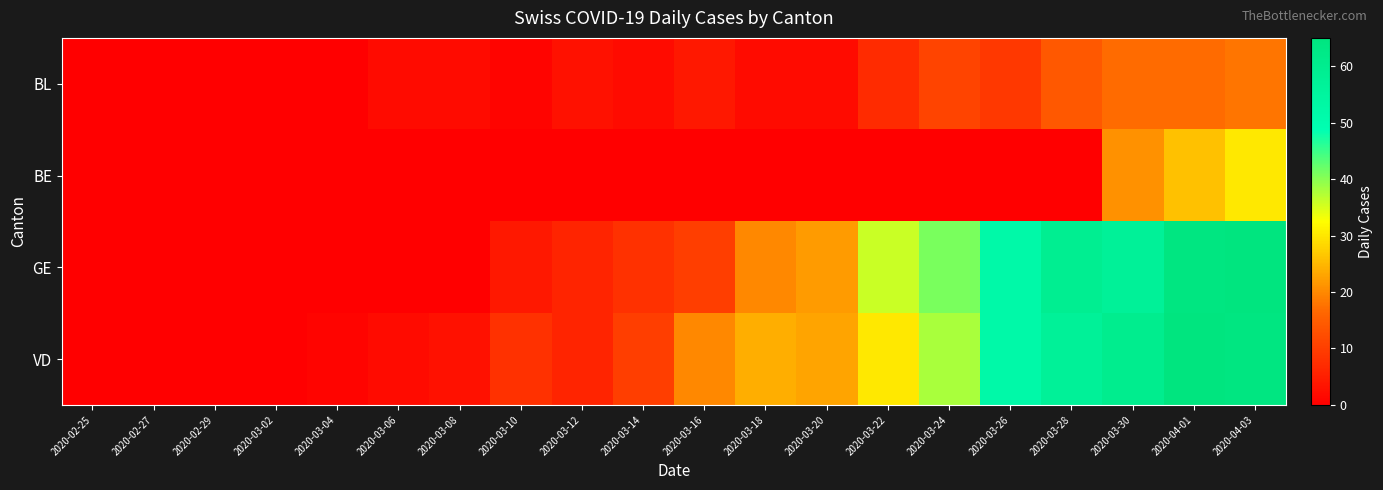

Reading left to right, what are all the values shown in this chart?

BL: 2020-02-25=0	2020-02-27=0	2020-02-29=0	2020-03-02=0	2020-03-04=0	2020-03-06=2	2020-03-08=2	2020-03-10=1	2020-03-12=3	2020-03-14=2	2020-03-16=4	2020-03-18=2	2020-03-20=2	2020-03-22=7	2020-03-24=11	2020-03-26=9	2020-03-28=14	2020-03-30=17	2020-04-01=17	2020-04-03=18
BE: 2020-02-25=0	2020-02-27=0	2020-02-29=0	2020-03-02=0	2020-03-04=0	2020-03-06=0	2020-03-08=0	2020-03-10=0	2020-03-12=0	2020-03-14=0	2020-03-16=0	2020-03-18=0	2020-03-20=0	2020-03-22=0	2020-03-24=0	2020-03-26=0	2020-03-28=0	2020-03-30=21	2020-04-01=26	2020-04-03=30
GE: 2020-02-25=0	2020-02-27=0	2020-02-29=0	2020-03-02=0	2020-03-04=0	2020-03-06=0	2020-03-08=0	2020-03-10=4	2020-03-12=6	2020-03-14=8	2020-03-16=10	2020-03-18=20	2020-03-20=22	2020-03-22=36	2020-03-24=41	2020-03-26=52	2020-03-28=59	2020-03-30=57	2020-04-01=64	2020-04-03=65
VD: 2020-02-25=0	2020-02-27=0	2020-02-29=0	2020-03-02=0	2020-03-04=1	2020-03-06=2	2020-03-08=3	2020-03-10=8	2020-03-12=6	2020-03-14=10	2020-03-16=20	2020-03-18=24	2020-03-20=23	2020-03-22=30	2020-03-24=38	2020-03-26=52	2020-03-28=57	2020-03-30=60	2020-04-01=65	2020-04-03=64